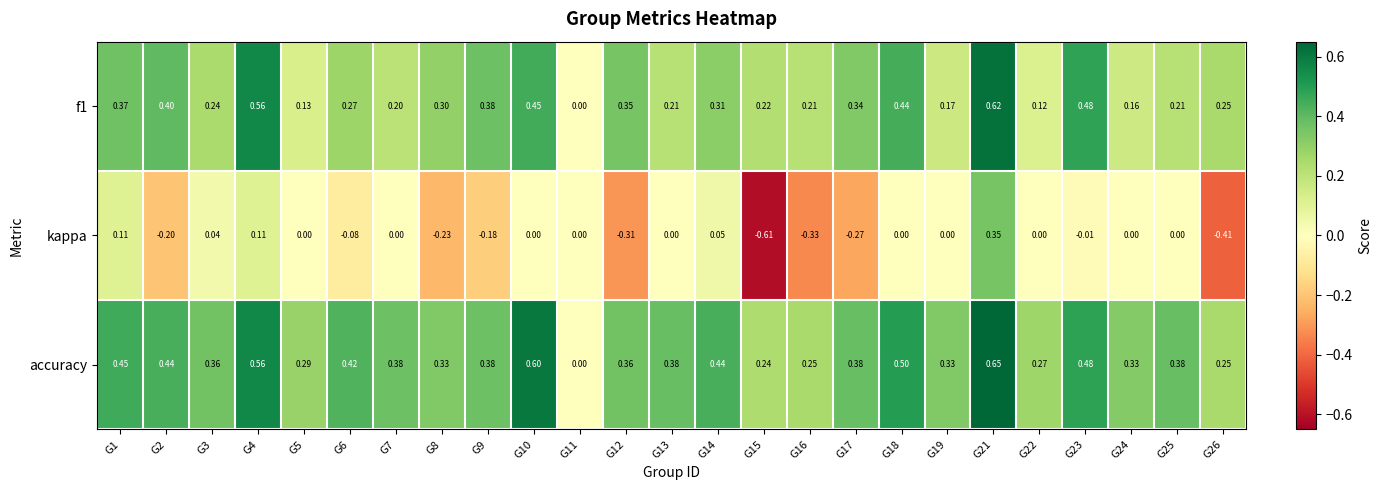

Which series has the widest spread of values?

kappa